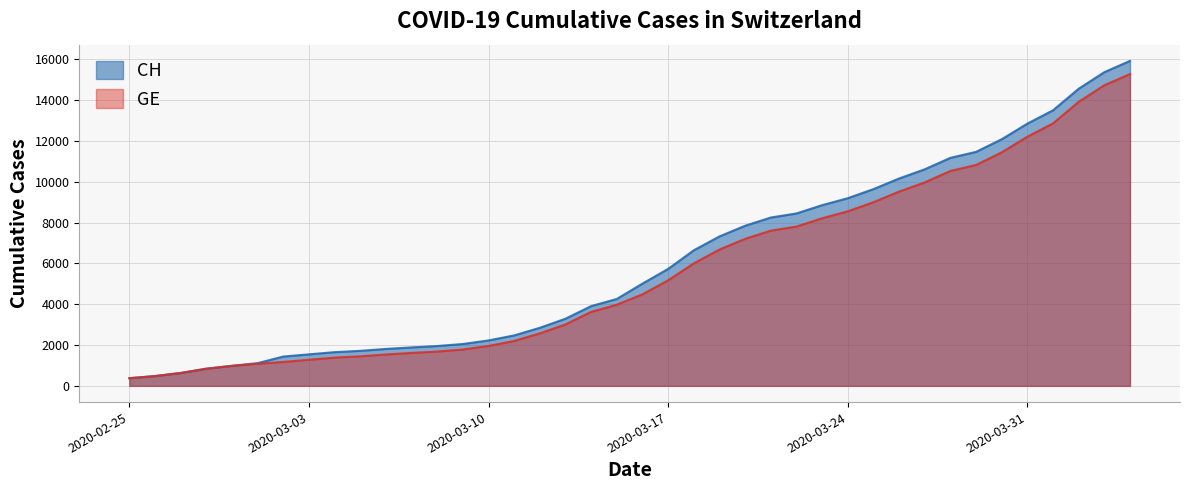

What is the total value across all series at 2020-03-10?

4181